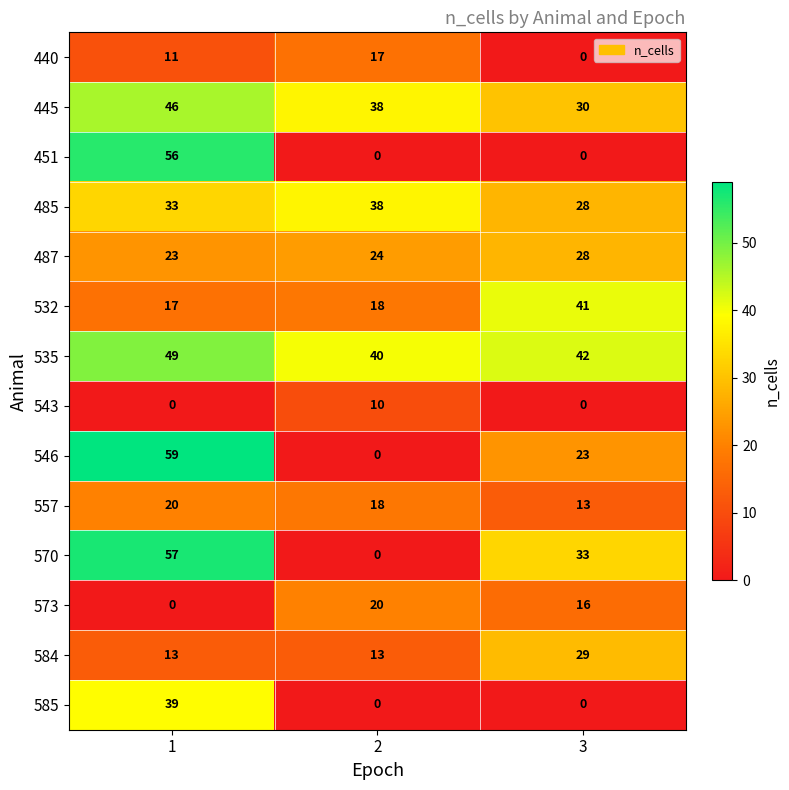

Read the 570 value at 3, to the nearest 5.

35